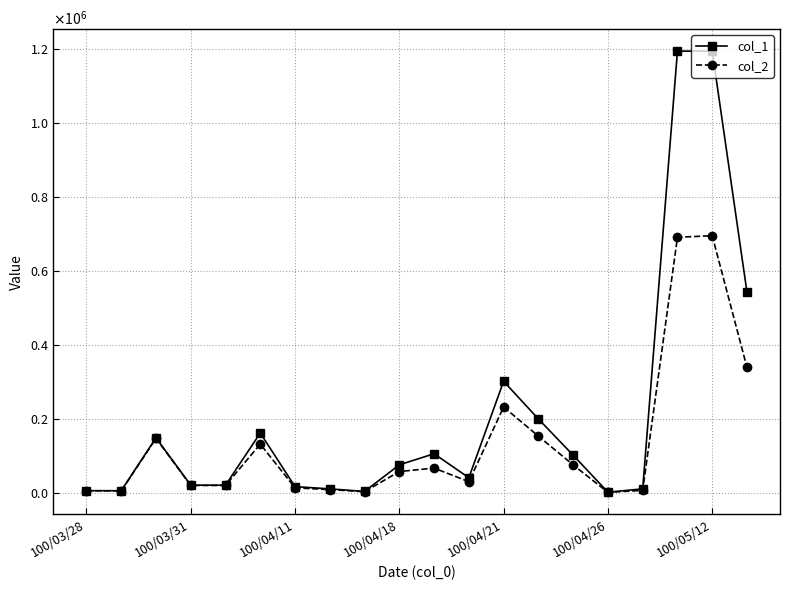

What are all the series names shown in the legend?

col_1, col_2